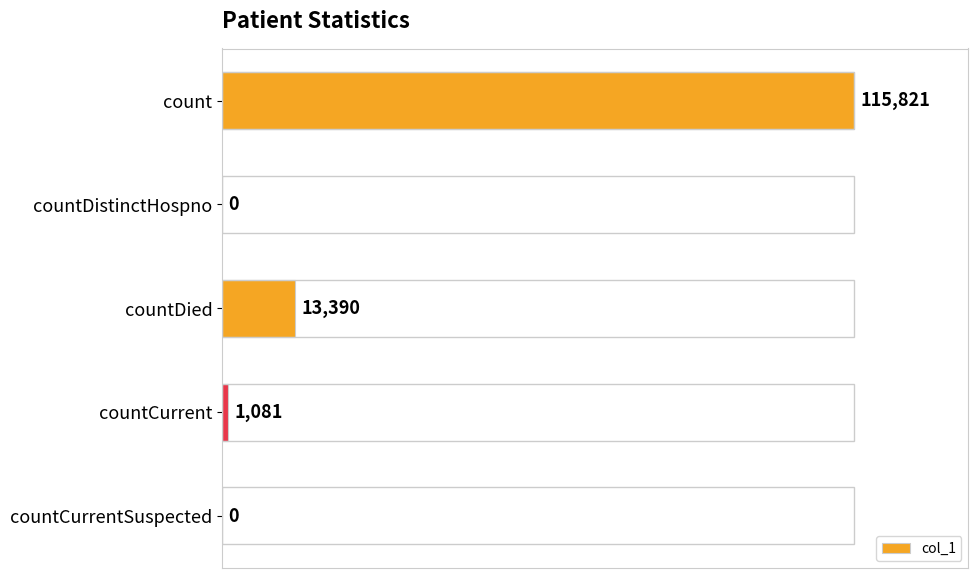

Reading bottom to top, transcribe all the data shown in this chart.

countCurrentSuspected=0	countCurrent=1081	countDied=13390	countDistinctHospno=0	count=115821